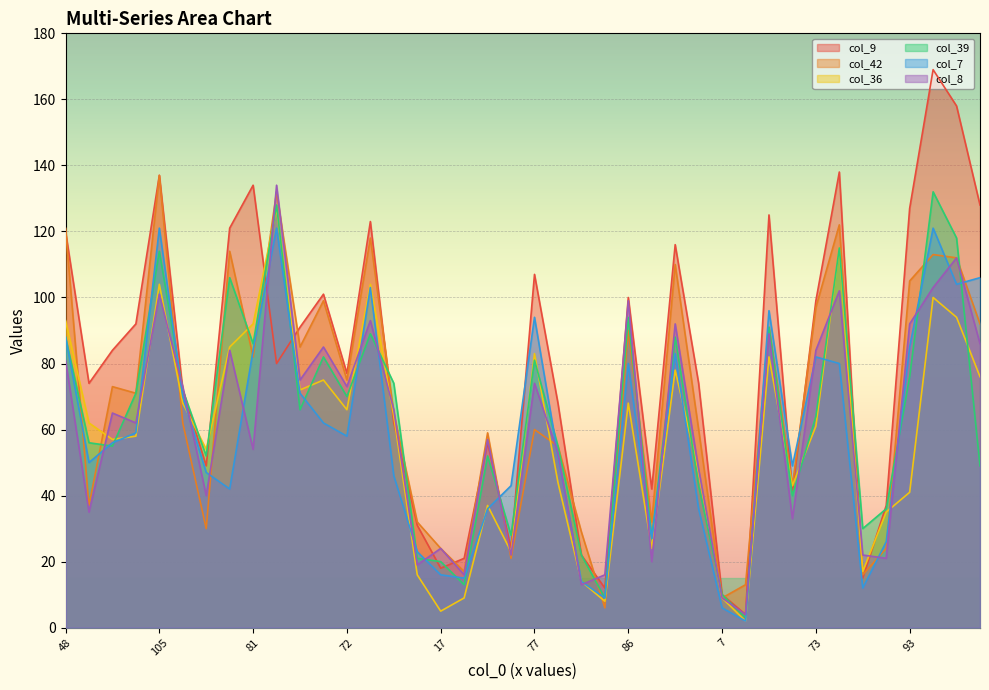

How many data points in col_9 are less than 80?

20